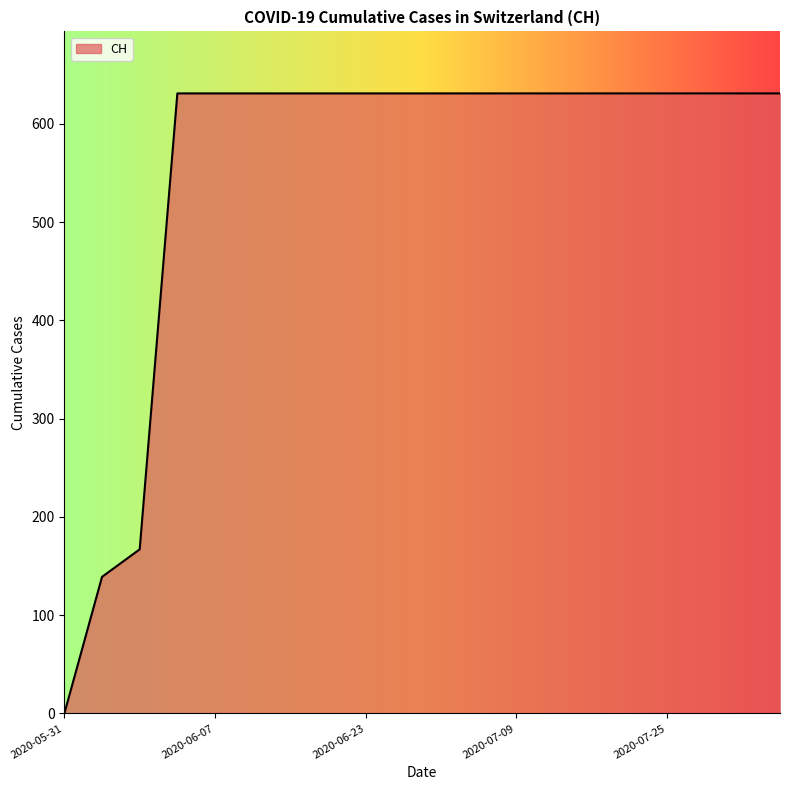

What is the maximum value shown in the chart?

631